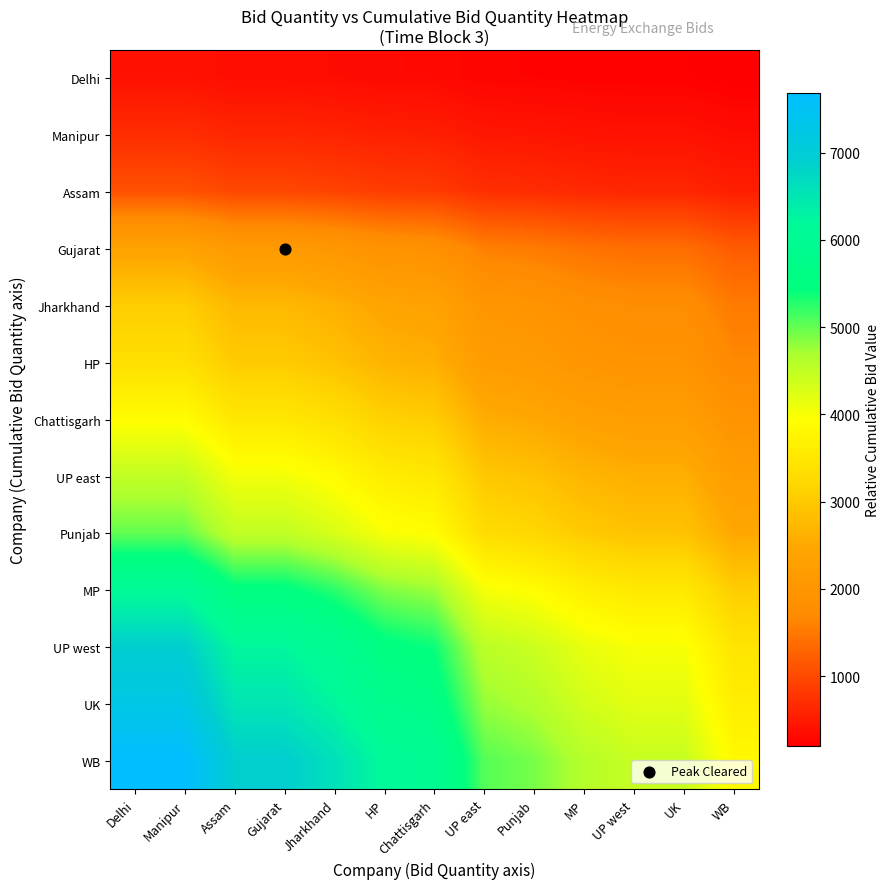

What is the minimum value shown in the chart?

200.0